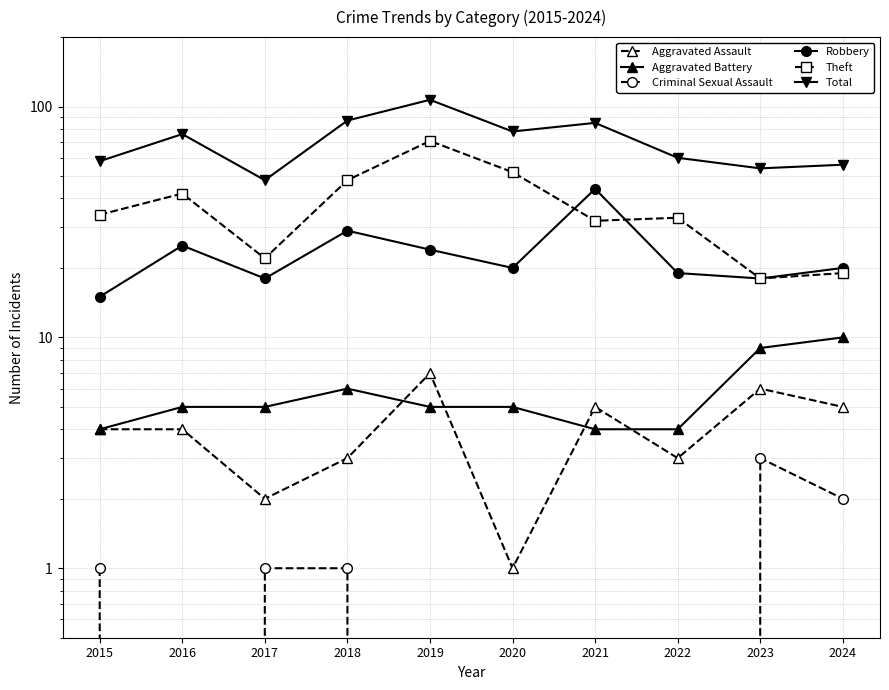

How many data points in Aggravated Assault are less than 4?

4